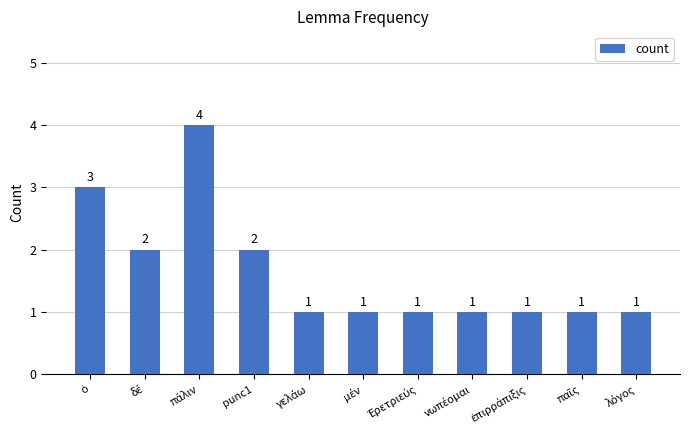

What is the value of the 11th bar from the left?

1